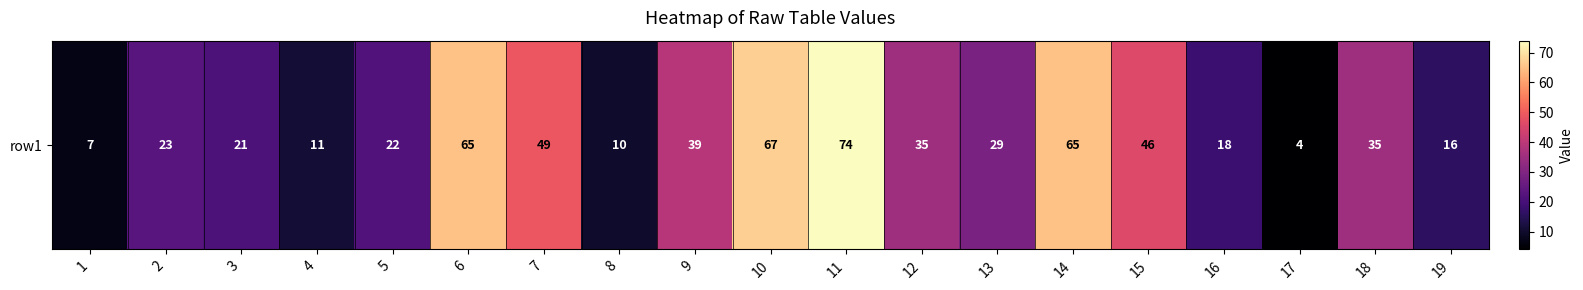

At which label does the data first exceed 29?

6